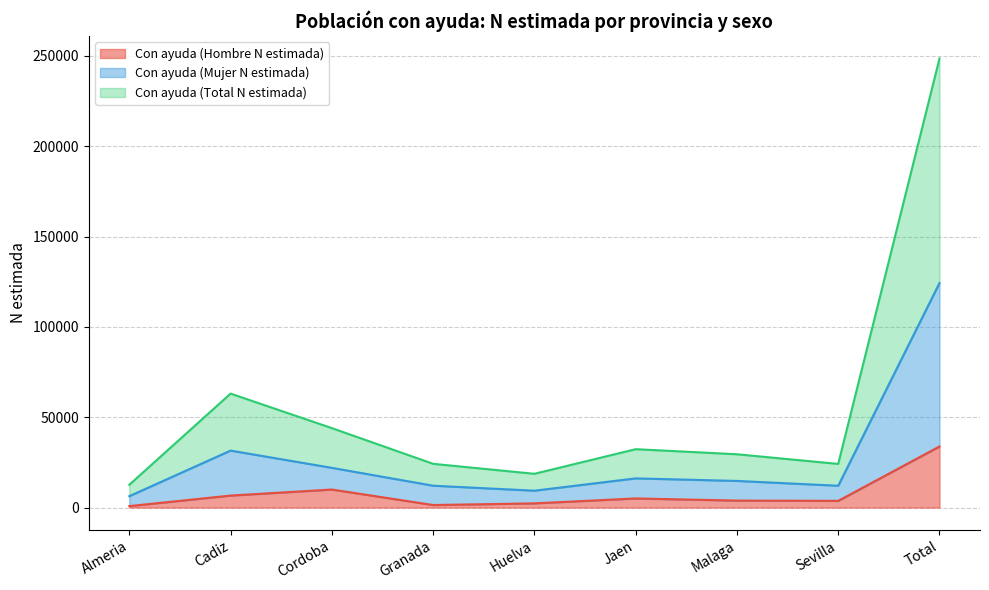

What is the total value across all series at Cadiz?

63092